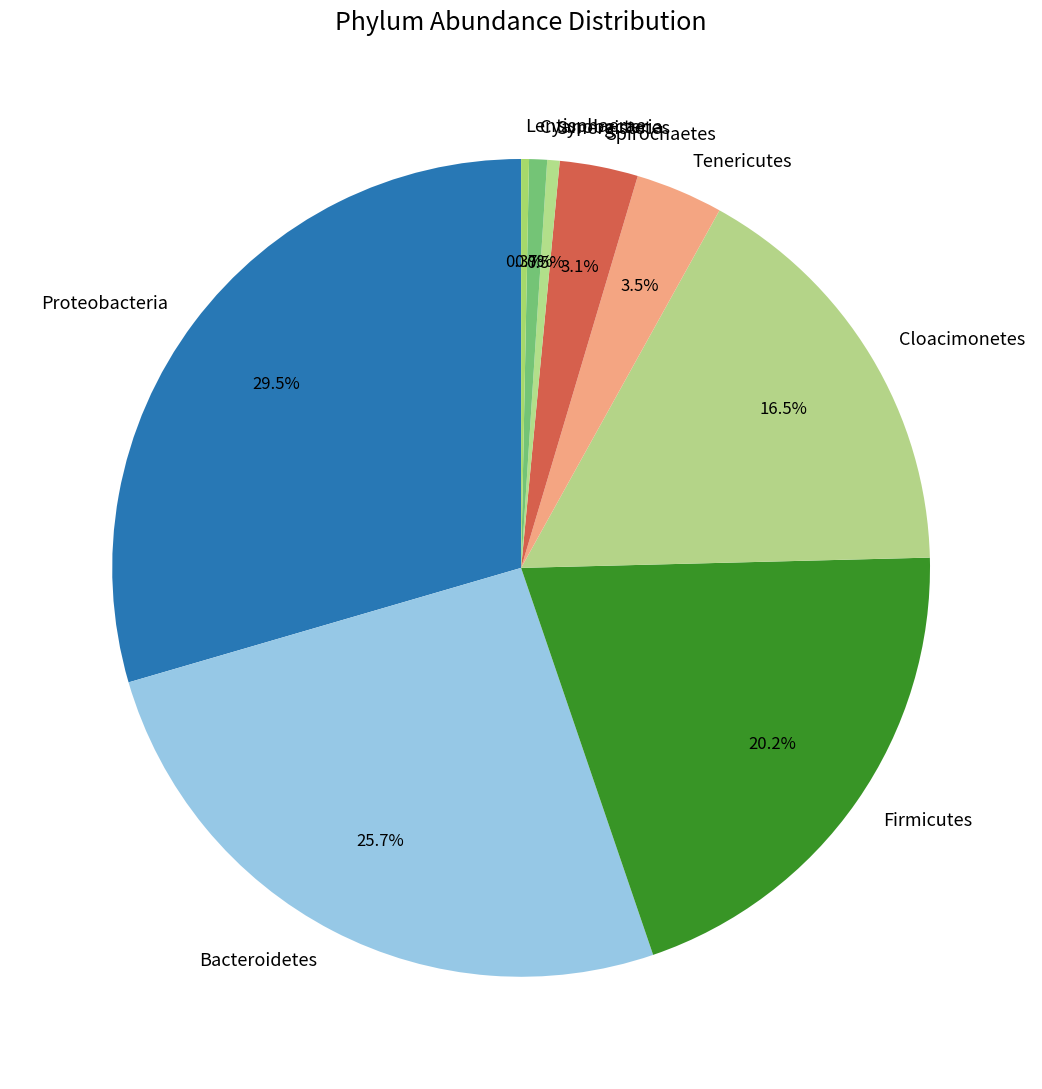

To the nearest percent, what is the difference between the Cloacimonetes and Bacteroidetes slice percentages?

9%